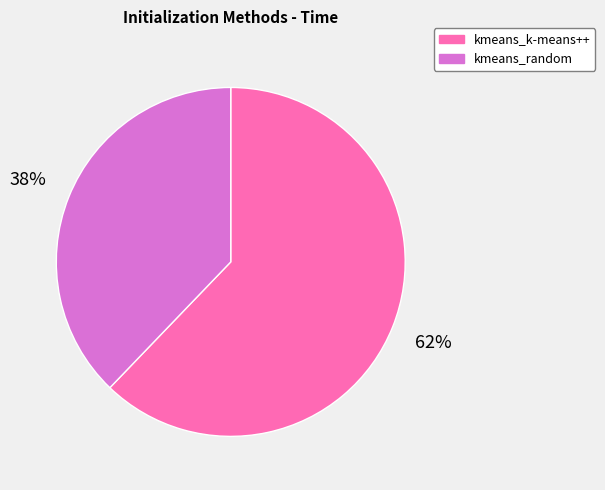

What is the smallest slice in the pie chart?

kmeans_random